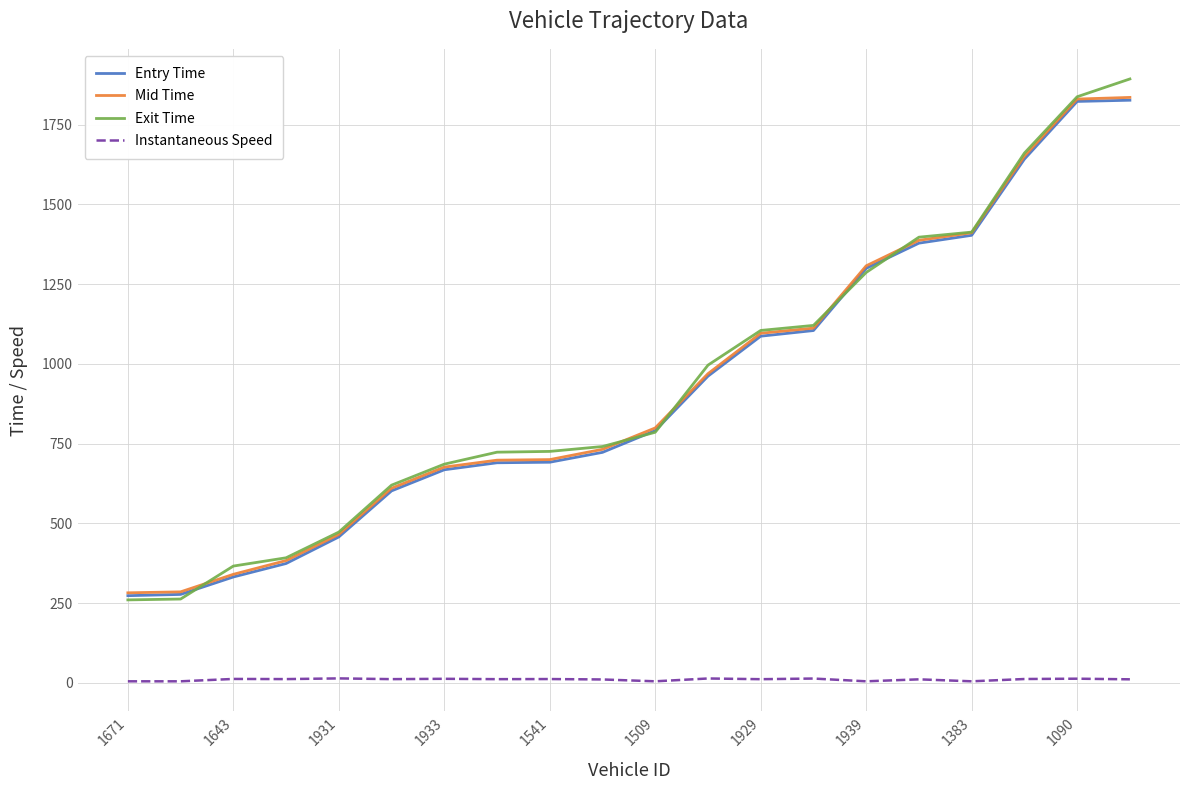

True or false: Mid Time and Instantaneous Speed intersect in this chart.

False